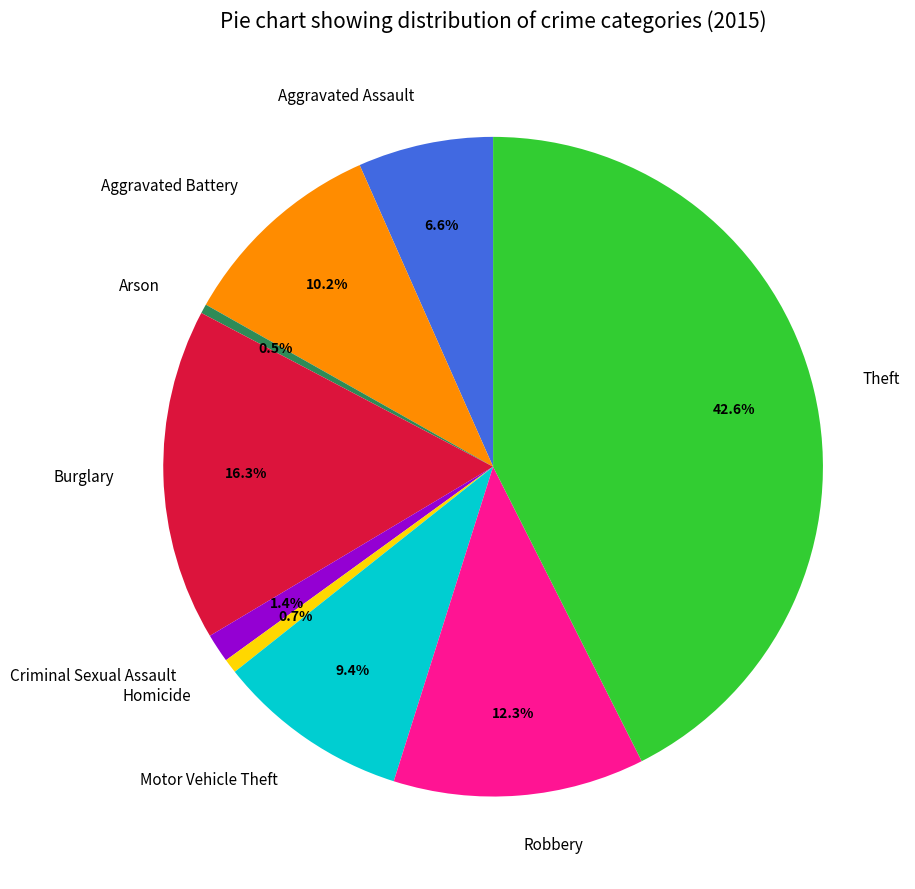

How many slices are in this pie chart?

9